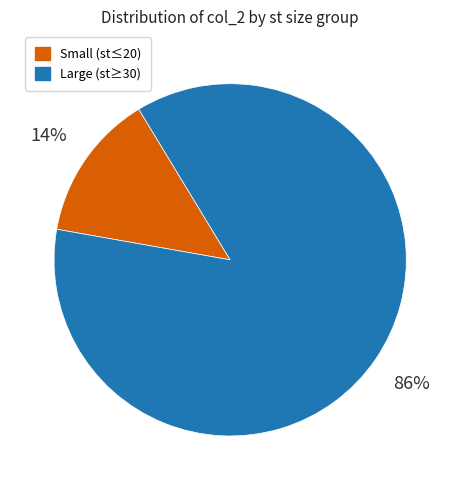

Is there any slice that represents more than half of the pie?

Yes